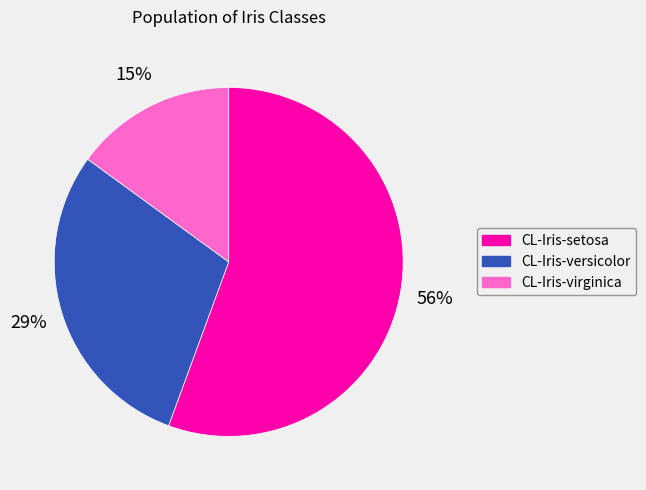

What is the largest slice in the pie chart?

CL-Iris-setosa